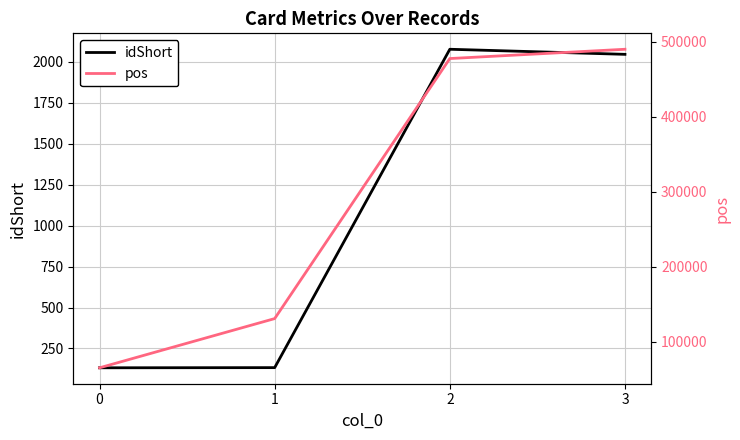

Between 2 and 3, which series saw the biggest shift?

pos